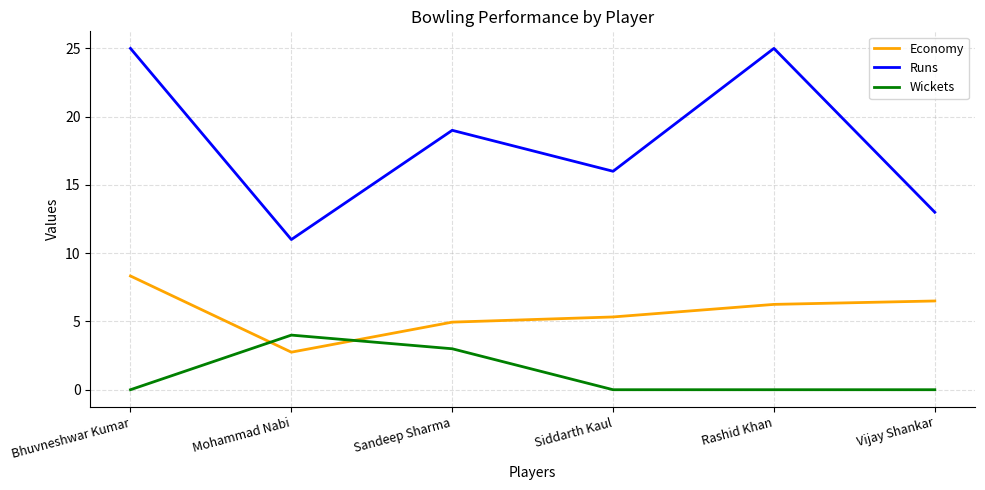

At which category is the sum across all series the highest?

Bhuvneshwar Kumar